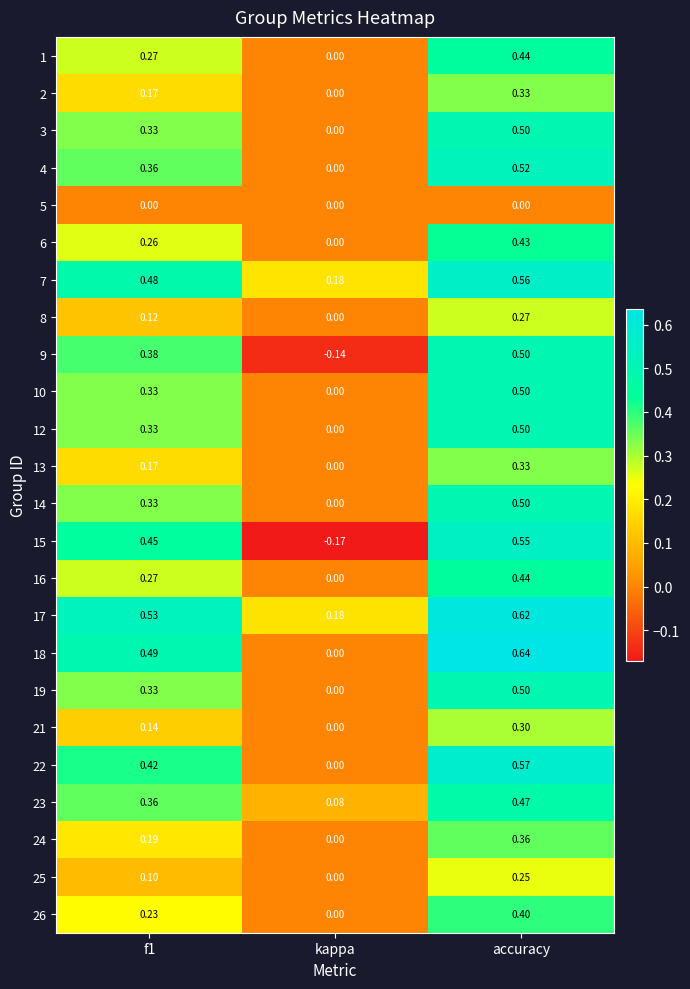

How many categories are shown in the chart?

3